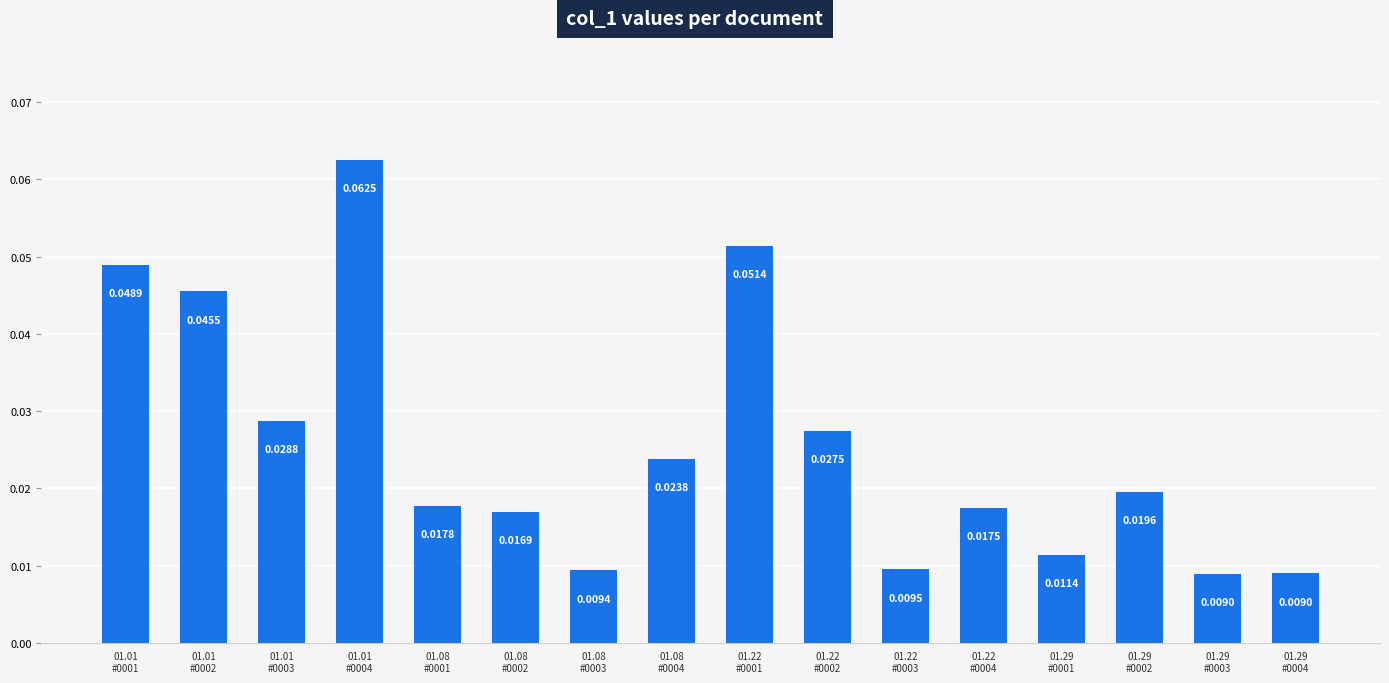

What is the sum of all values?

0.4